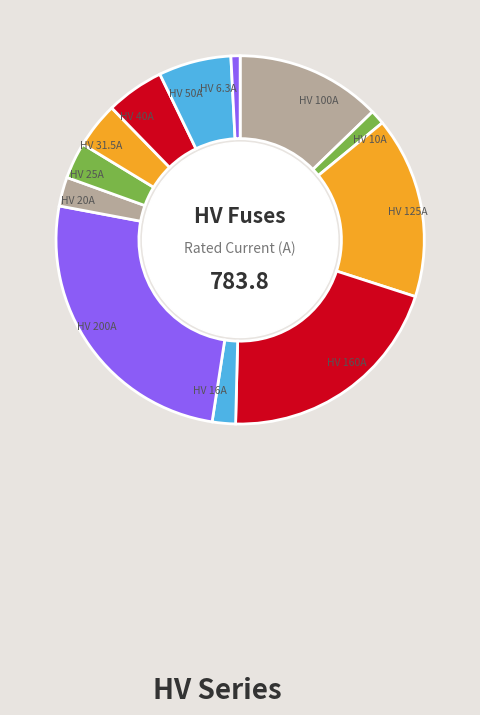

To the nearest percent, what is the difference between the largest and smallest slice percentages?

25%